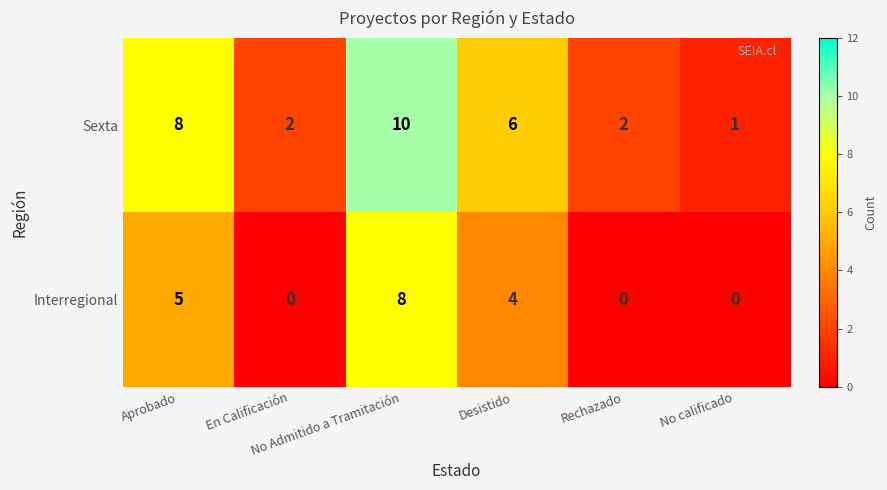

Which series has the largest total across all categories?

Sexta